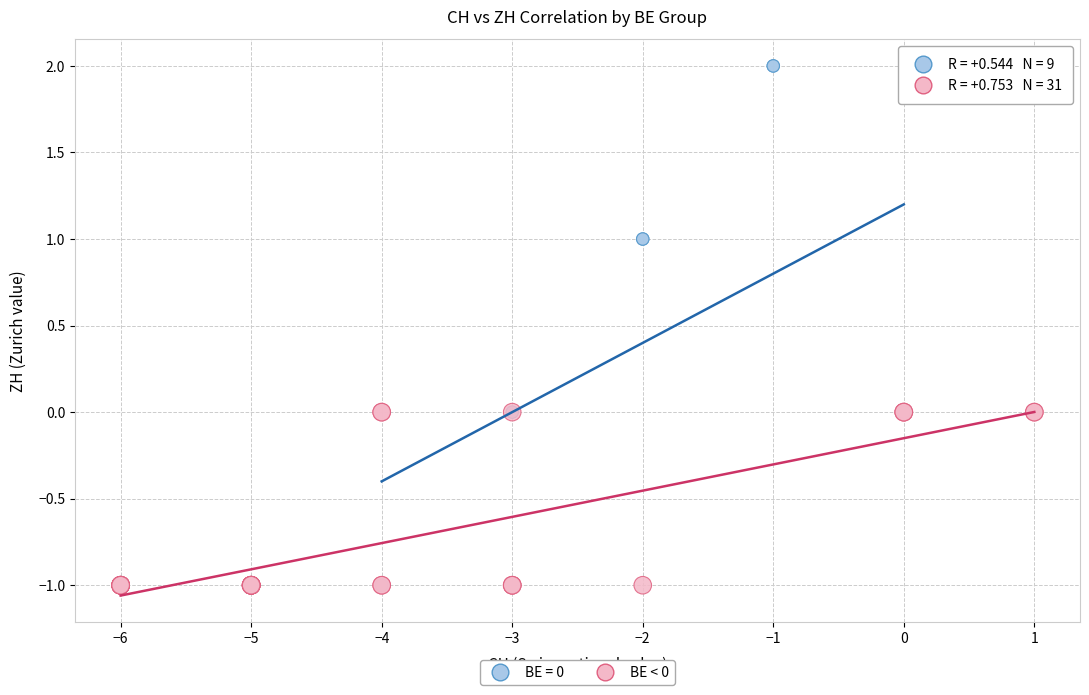

Which series has the widest spread of Y values?

BE = 0